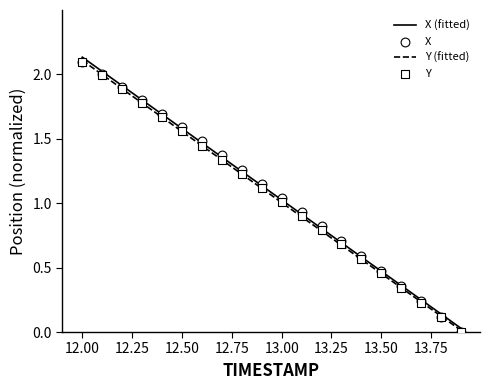

Which series has the largest total across all categories?

X